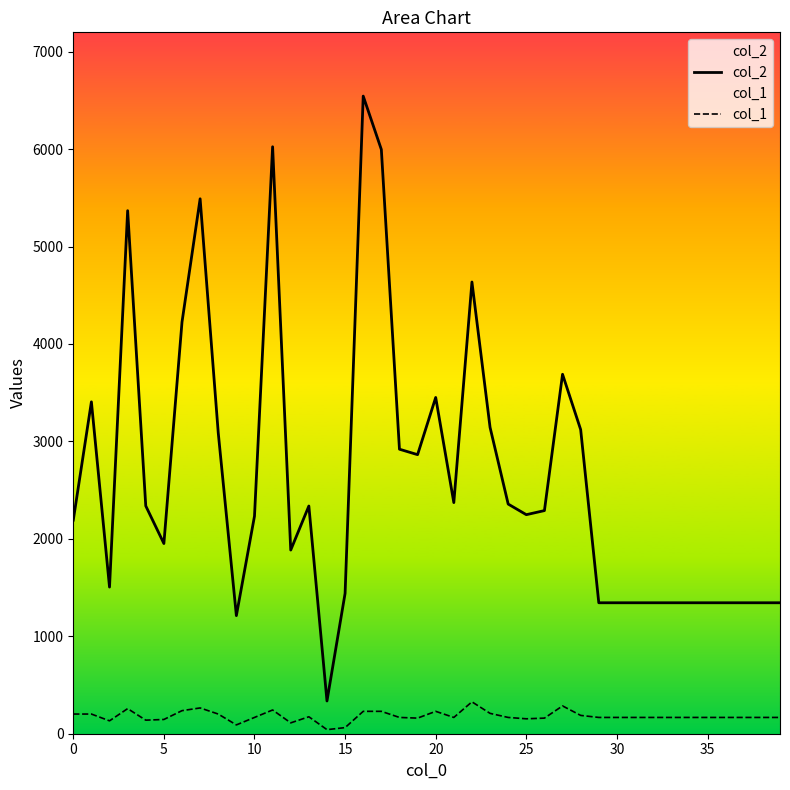

How many data points in col_2 are above 2290?

19